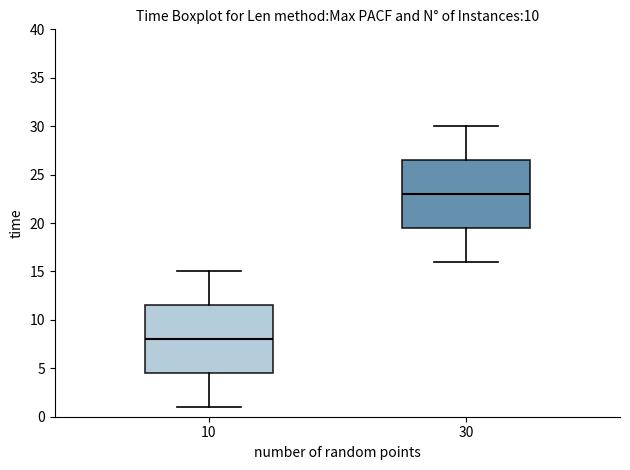

Reading left to right, transcribe this box plot: for each box, give where its median line is, the range the box spans, and where its two whiskers end, as read against the y-axis. The values are not printed on the chart, so give them approximately, as read against the axis.

10: median 8.0, box 4.5 to 11.5, whiskers 1.0 to 15.0
30: median 23.0, box 19.5 to 26.5, whiskers 16.0 to 30.0